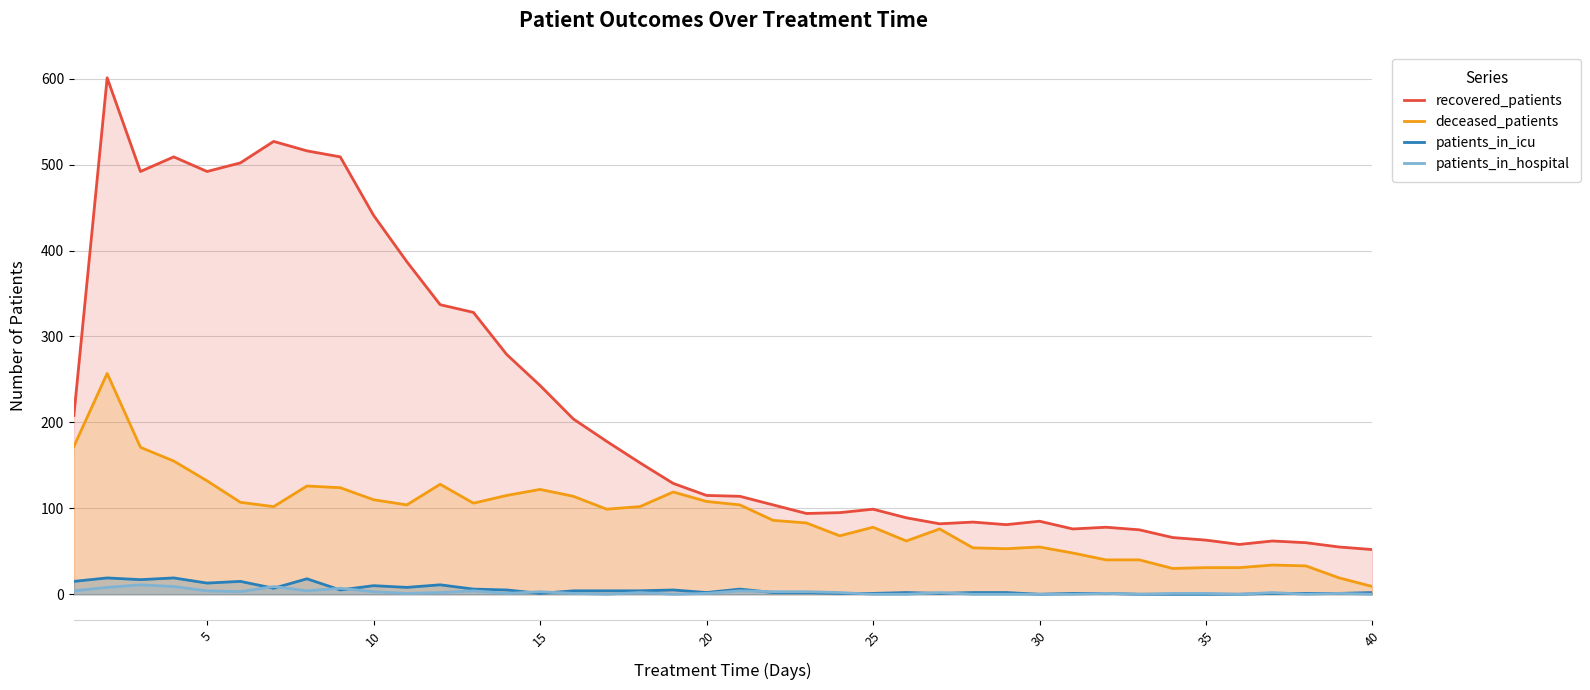

How many interior local valleys does the recovered_patients series have?

7